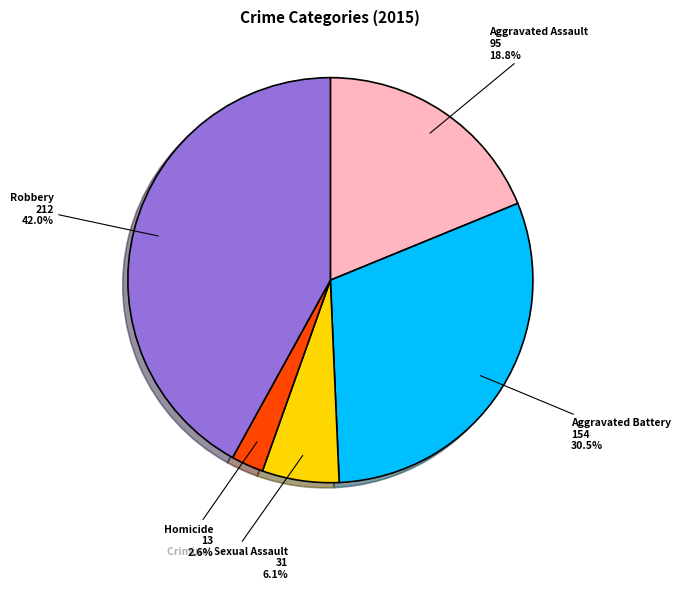

Is there a majority slice in this chart?

No